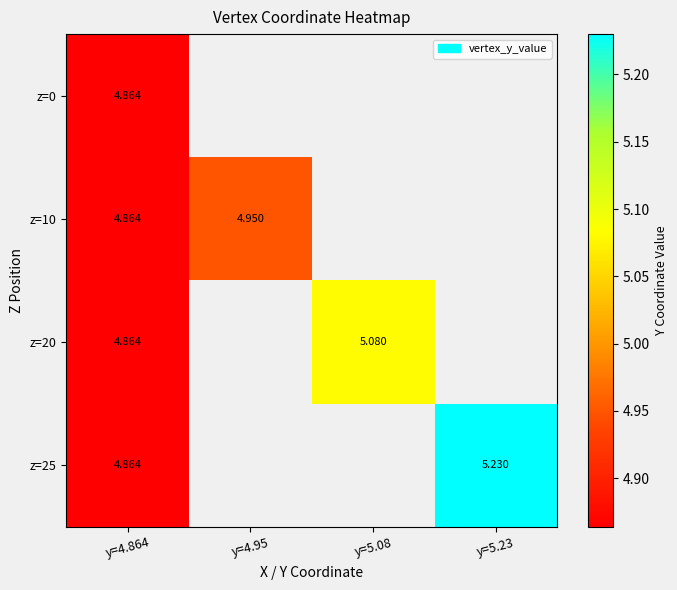

Rank the series by their maximum value, from highest to lowest.

z=25, z=20, z=10, z=0